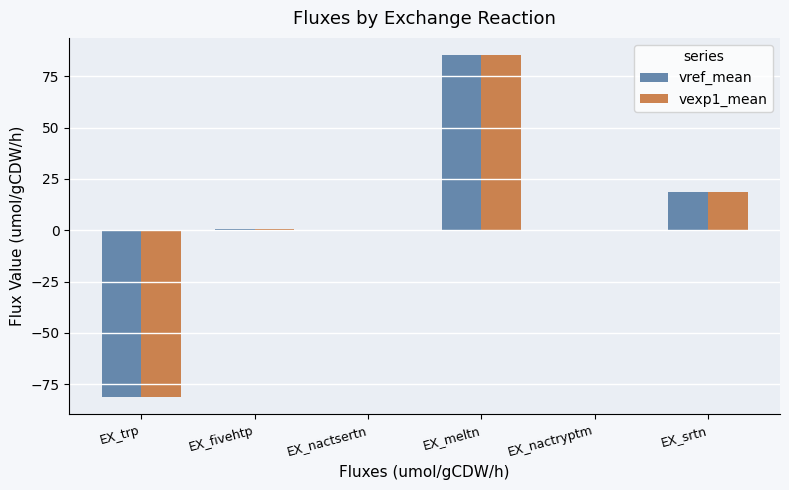

At which label does vexp1_mean reach its peak?

EX_meltn